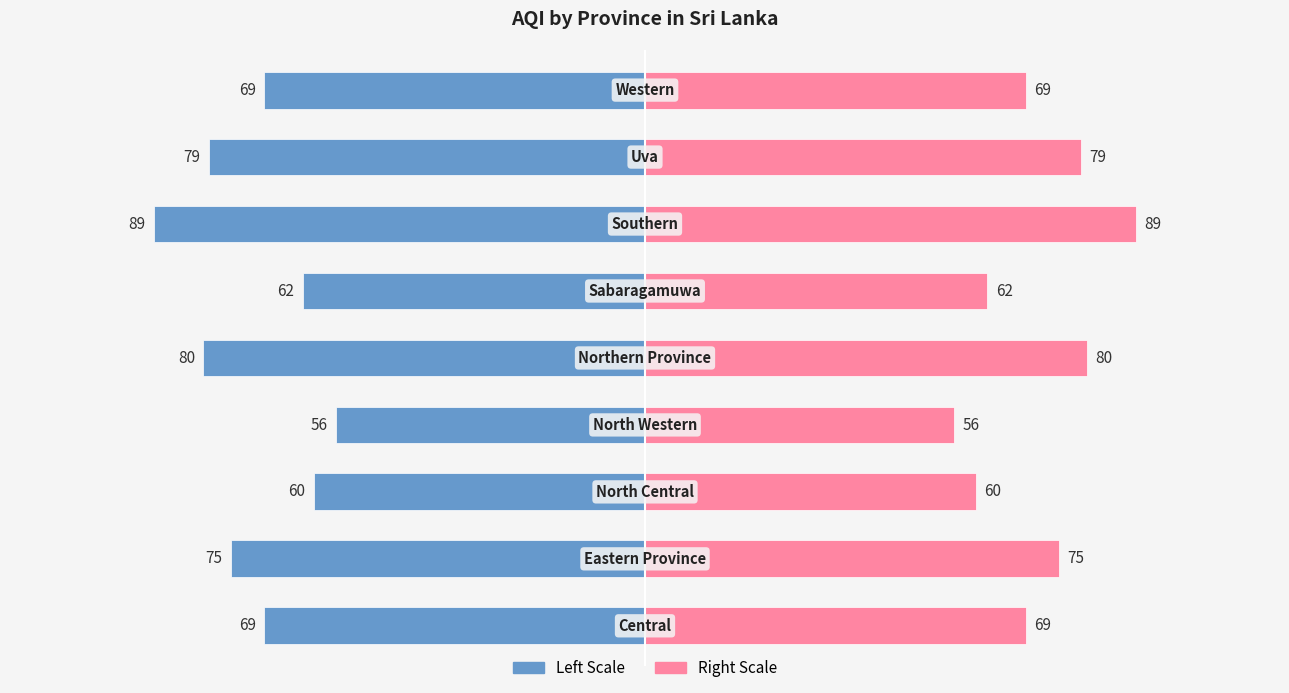

Reading left to right, transcribe all the data shown in this chart.

Province AQI (Left): 0=-69	1=-75	2=-60	3=-56	4=-80	5=-62	6=-89	7=-79	8=-69
Province AQI (Right): 0=69	1=75	2=60	3=56	4=80	5=62	6=89	7=79	8=69